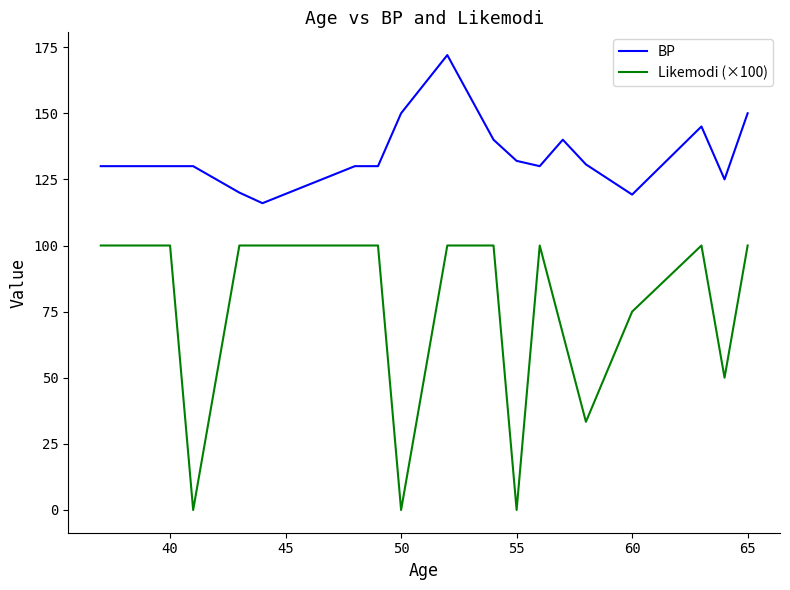

Which series has the largest range (max minus min)?

Likemodi (×100)